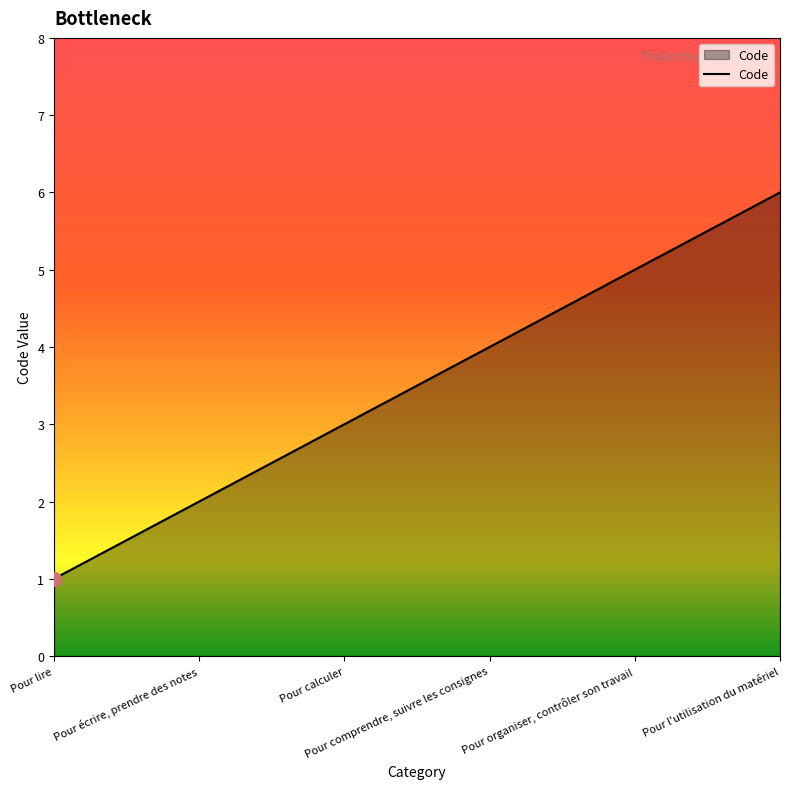

True or false: the data shows 2 at Pour comprendre, suivre les consignes.

False